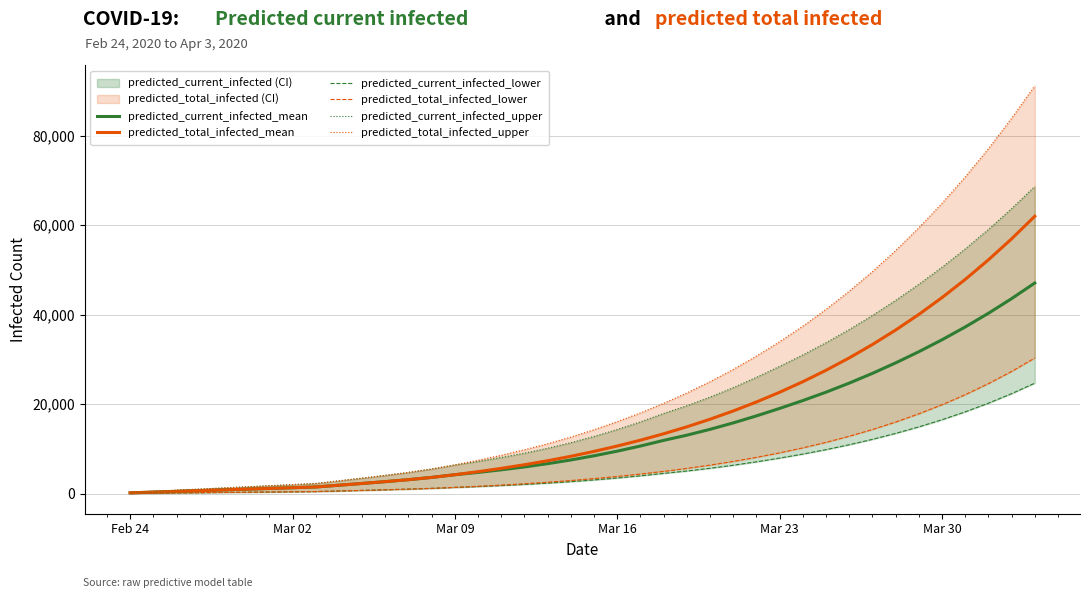

What is the approximate value of predicted_current_infected_mean at Mar 02, to the nearest 100?

1300